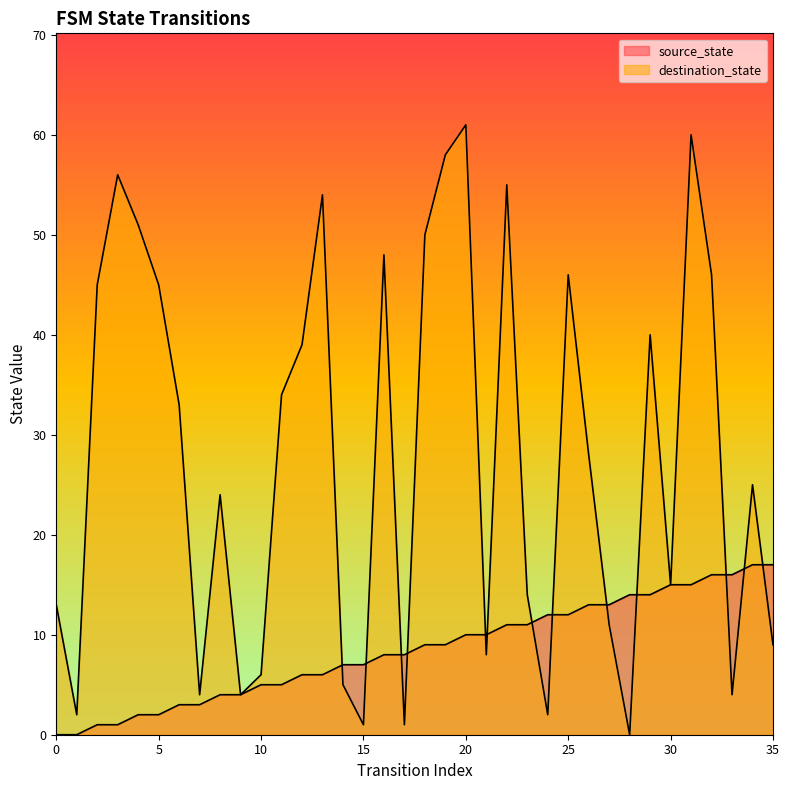

What is the value of the source_state point at the 8th from the left?

3